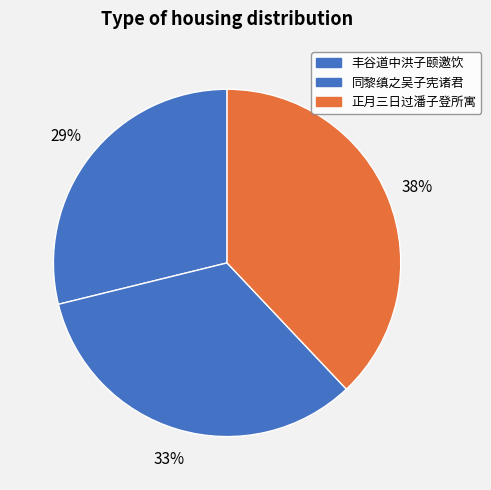

Rank the categories by value from lowest to highest.

丰谷道中洪子颐邀饮分韵得涯字, 同黎缜之吴子宪诸君饮蘧园得涯字, 正月三日过潘子登所寓江楼龚渭臣载酒与潘木公诸君雅集赋潮平两岸阔分得涯字